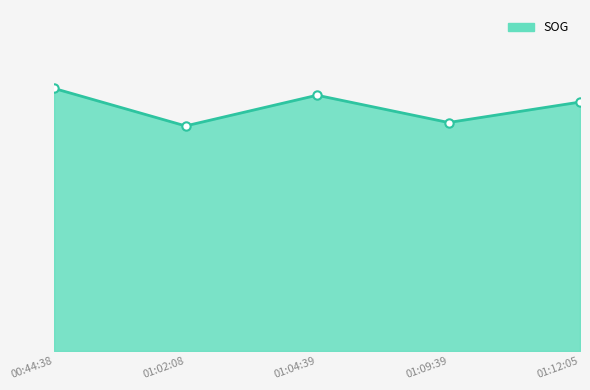

Where does the data first go above 7?

00:44:38